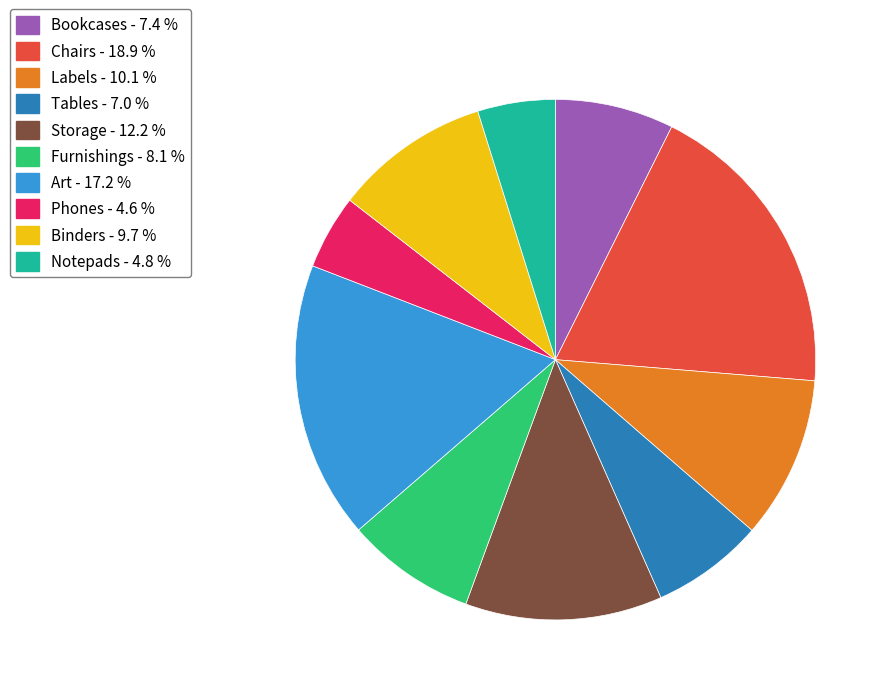

Is the sum of Bookcases - 7.4 % and Storage - 12.2 % greater than half?

No